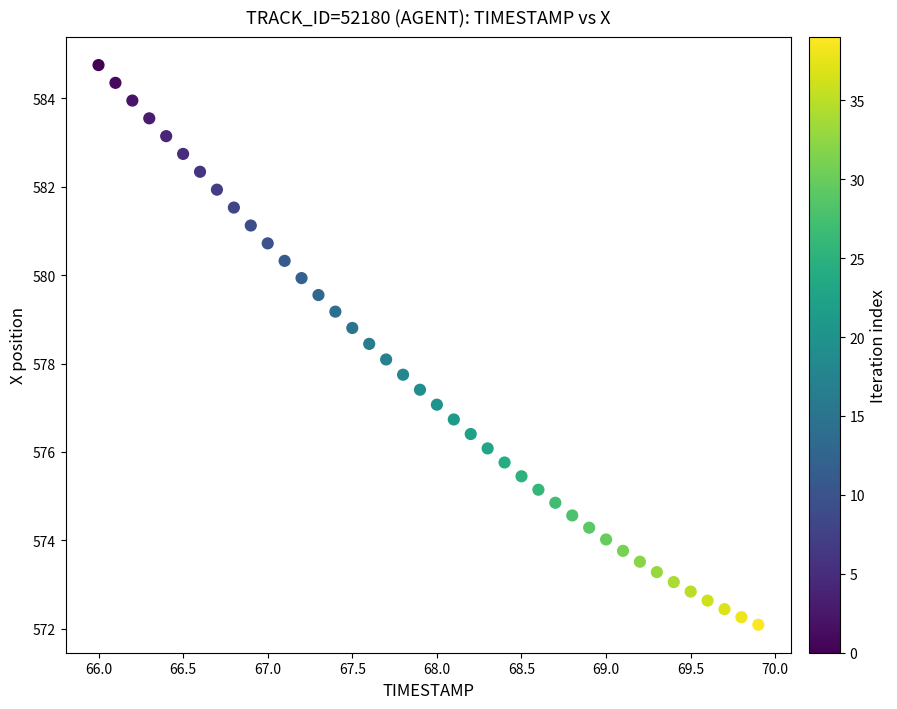

What is the range of Y values (max minus min)?

12.7